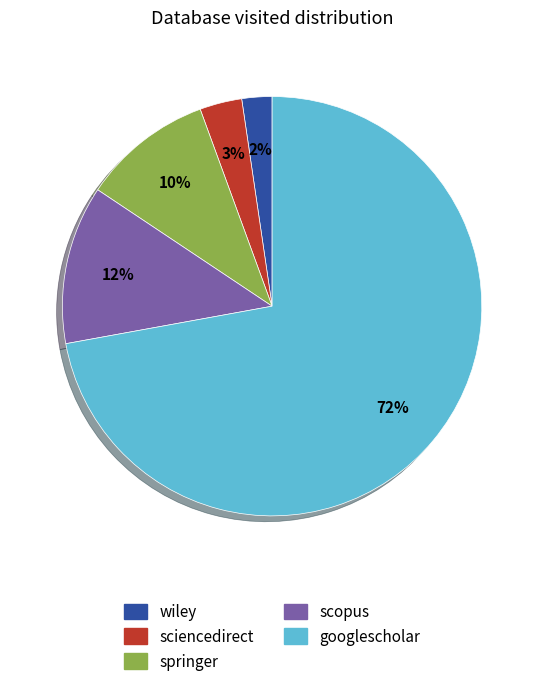

Which slice is the largest?

googlescholar